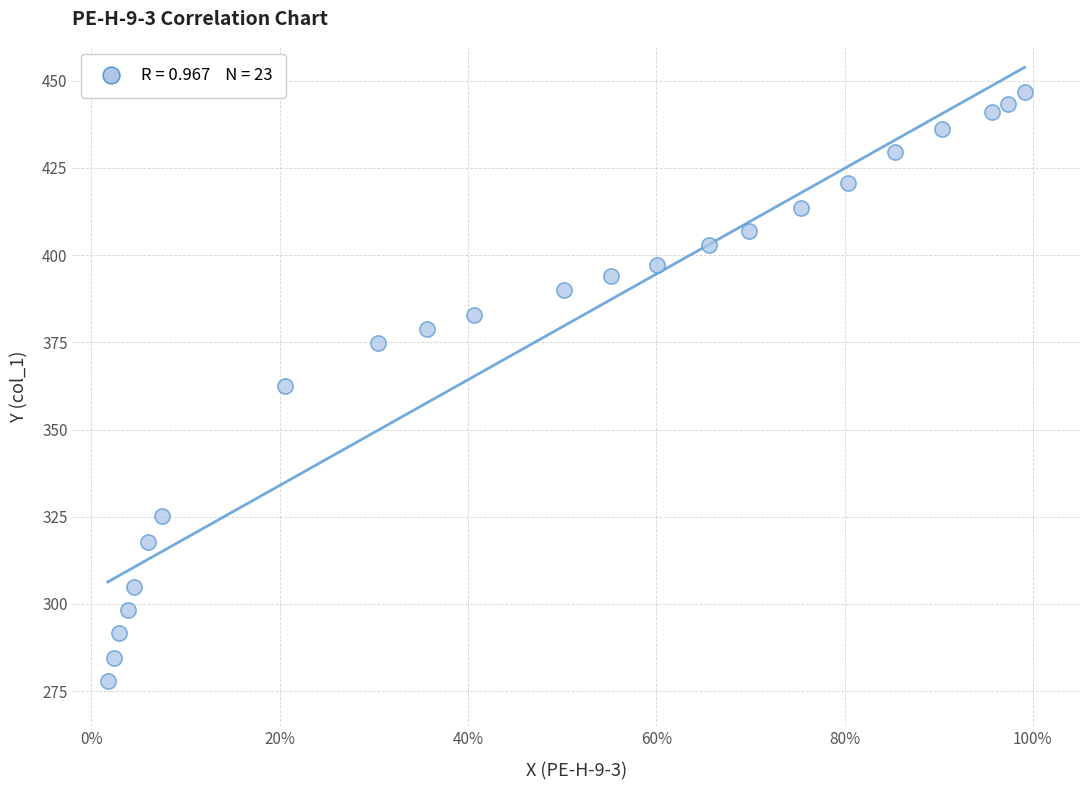

What is the range of X values (max minus min)?

1.0